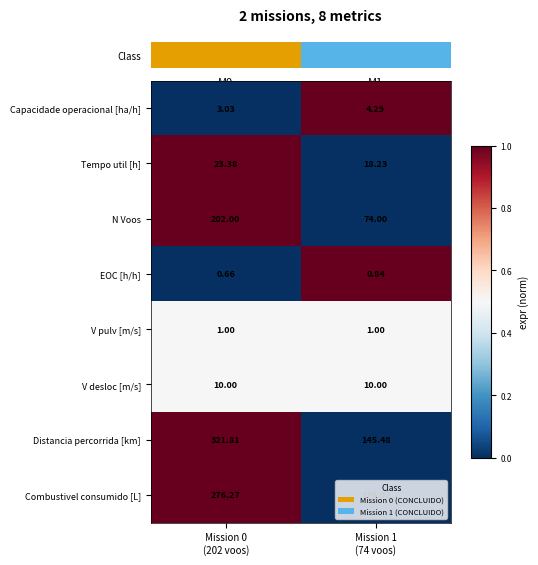

Which series has the largest total across all categories?

Distancia percorrida [km]